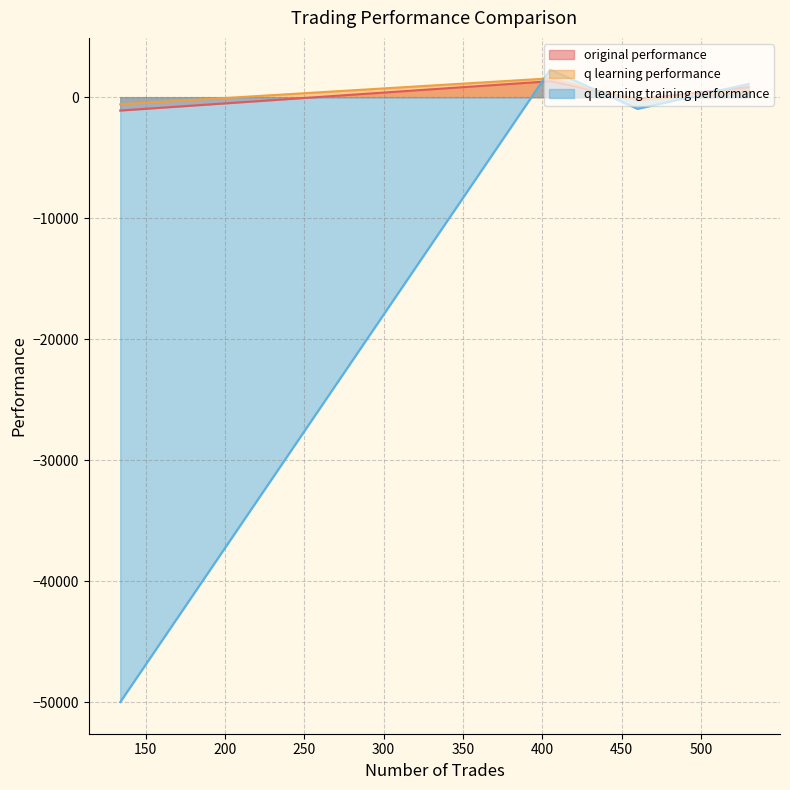

Which series has the largest total across all categories?

q learning performance